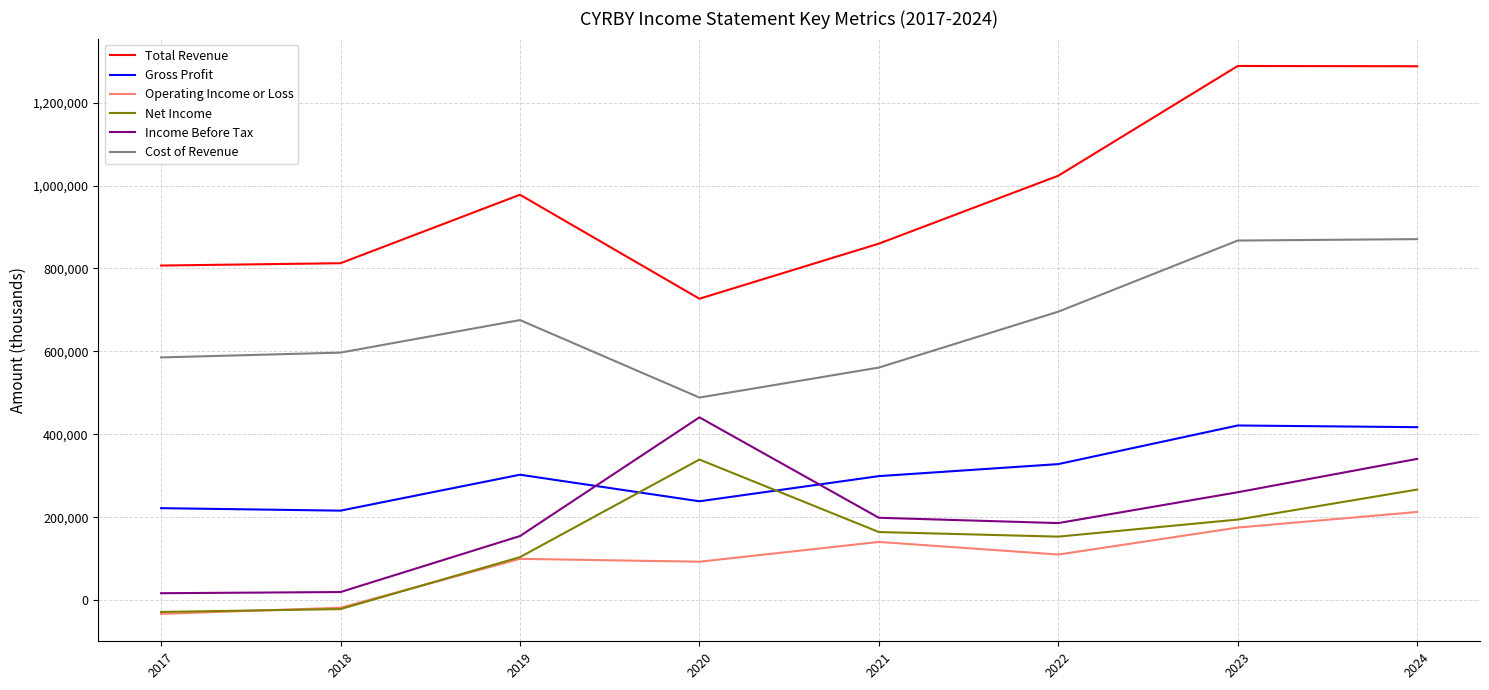

Which series has the widest spread of values?

Total Revenue